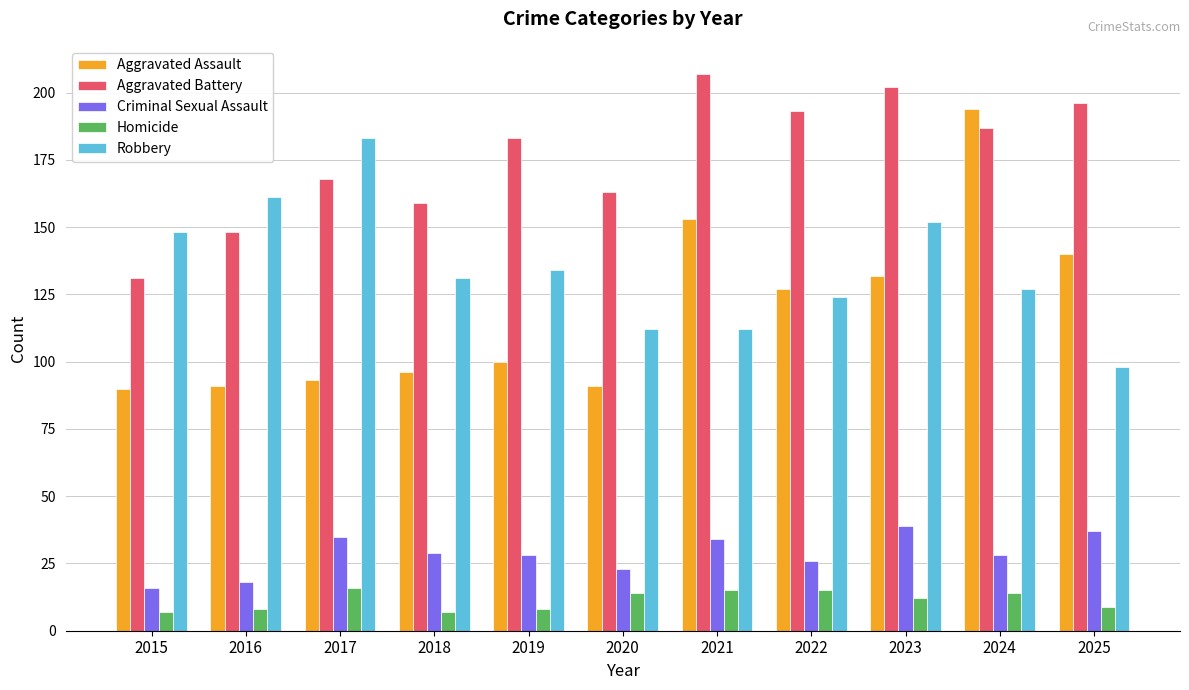

Is the value of Aggravated Battery at 2023 greater than the value of Homicide at 2024?

Yes